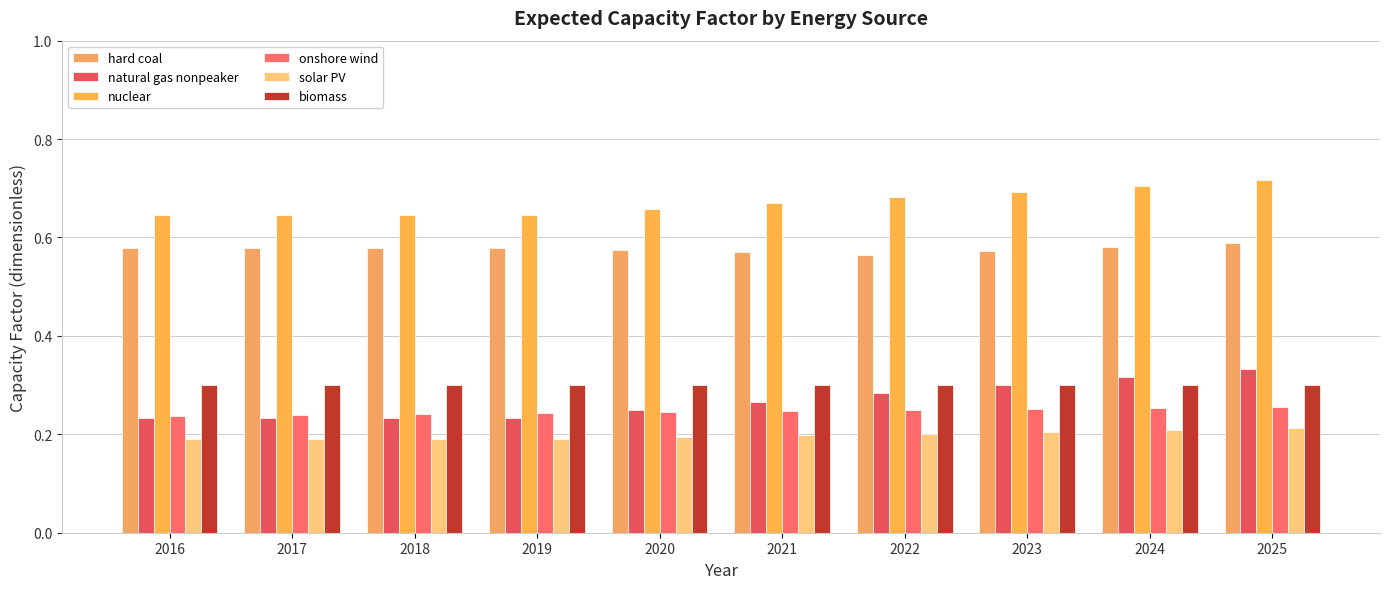

Which series changed the most between 2018 and 2024?

natural gas nonpeaker